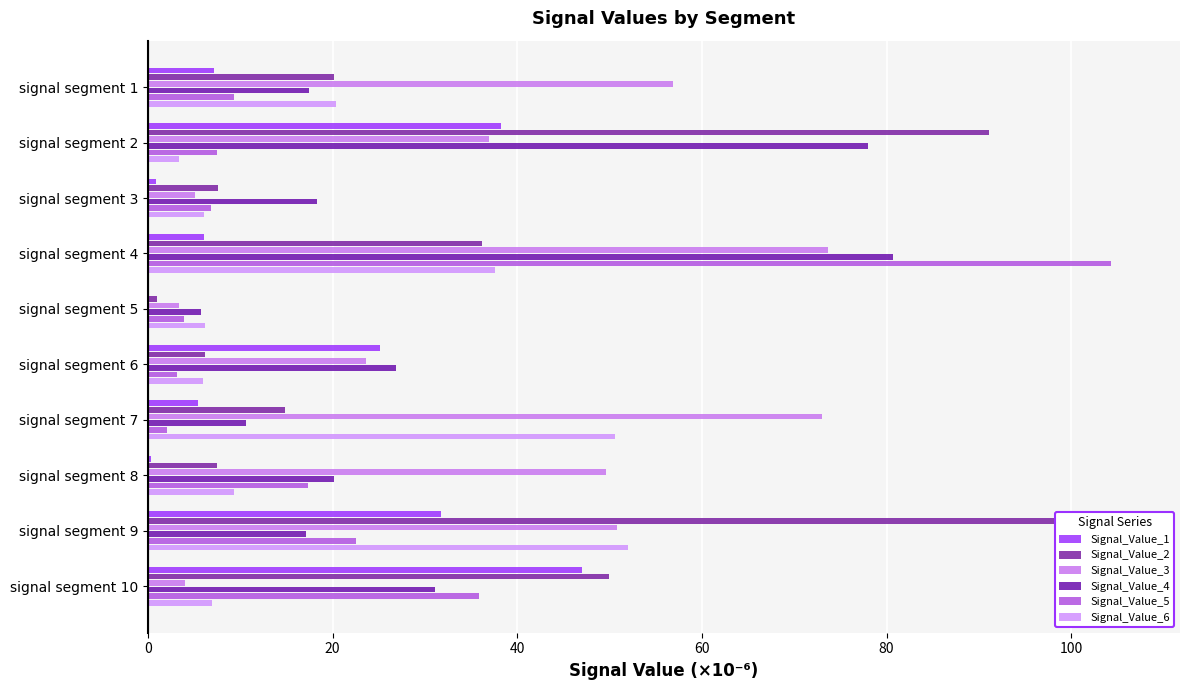

What is the highest value of the Signal_Value_4 series?

80.7